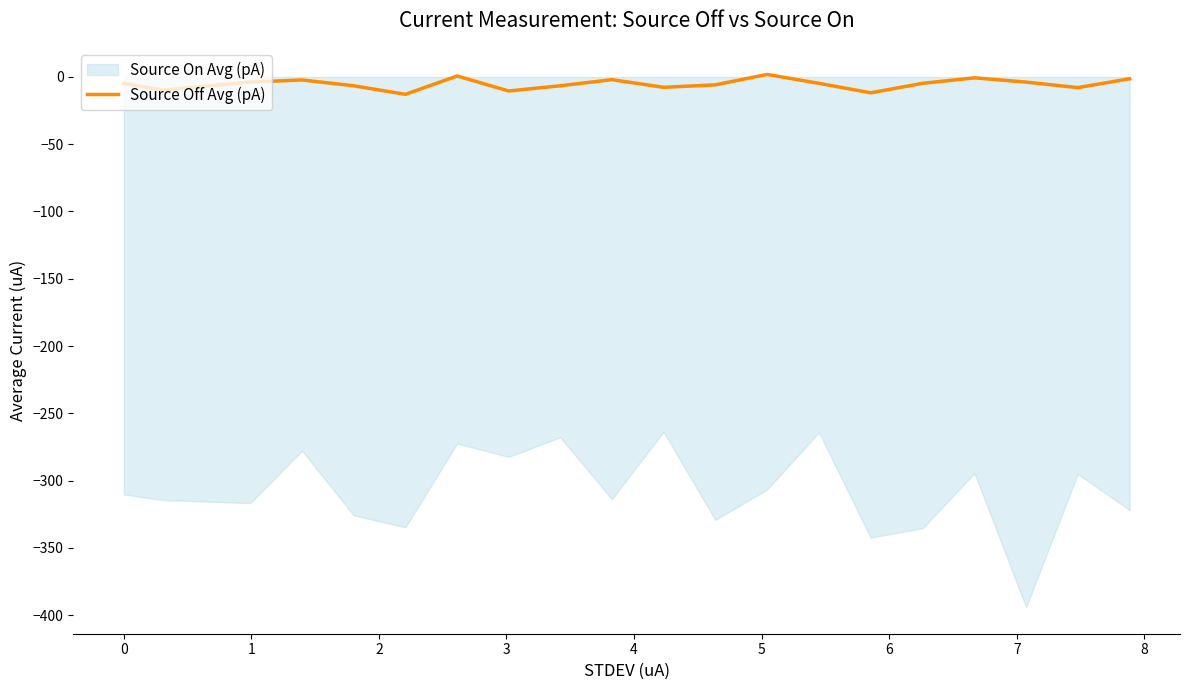

Reading right to left, what are all the values shown in this chart?

-1.4	-8.0	-3.9	-0.7	-4.8	-11.8	-4.8	1.8	-5.9	-7.7	-2.0	-6.6	-10.5	0.7	-13.0	-6.6	-2.3	-3.9	-9.8	-4.8